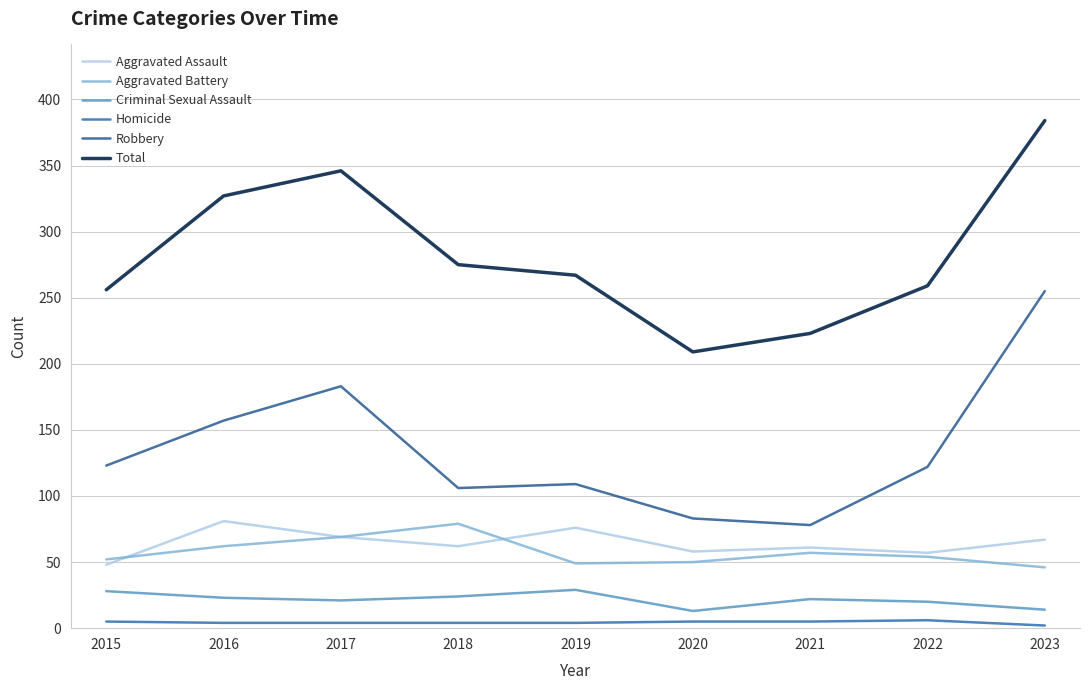

Which series changed the most between 2018 and 2020?

Total